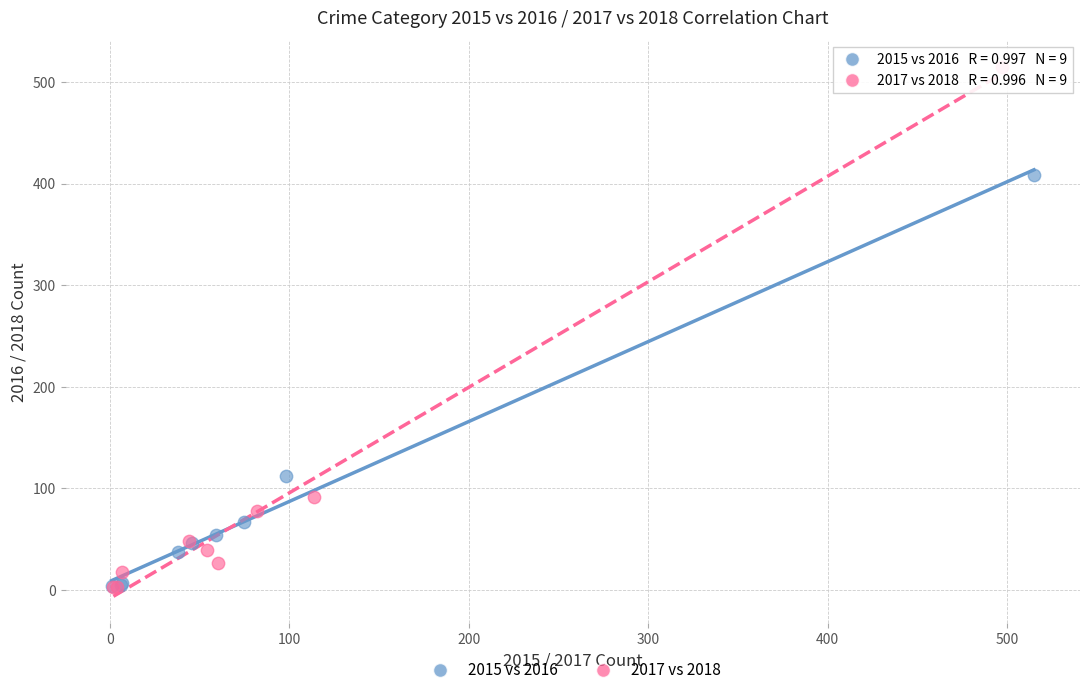

Which series contains the highest Y value?

2017 vs 2018